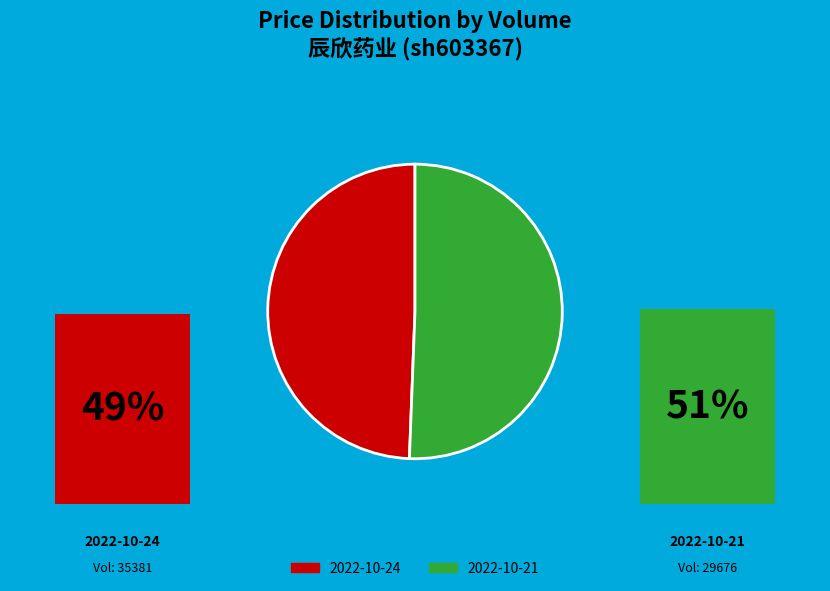

What is the total percentage of 35381 and 29676?

100.0%